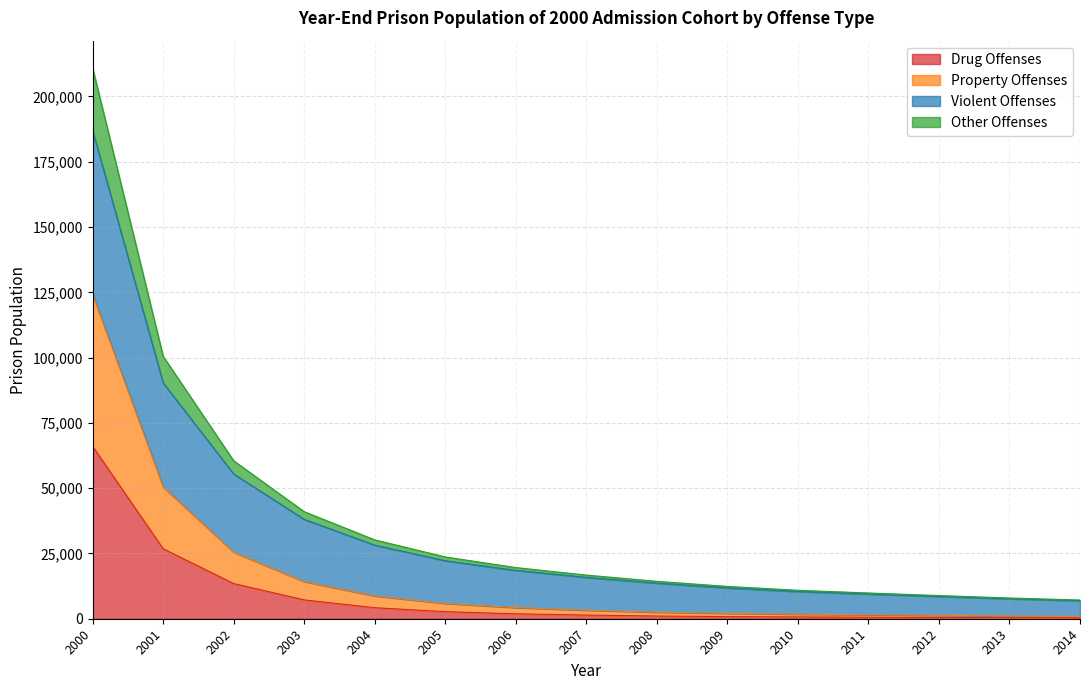

What is the maximum value shown in the chart?

210837